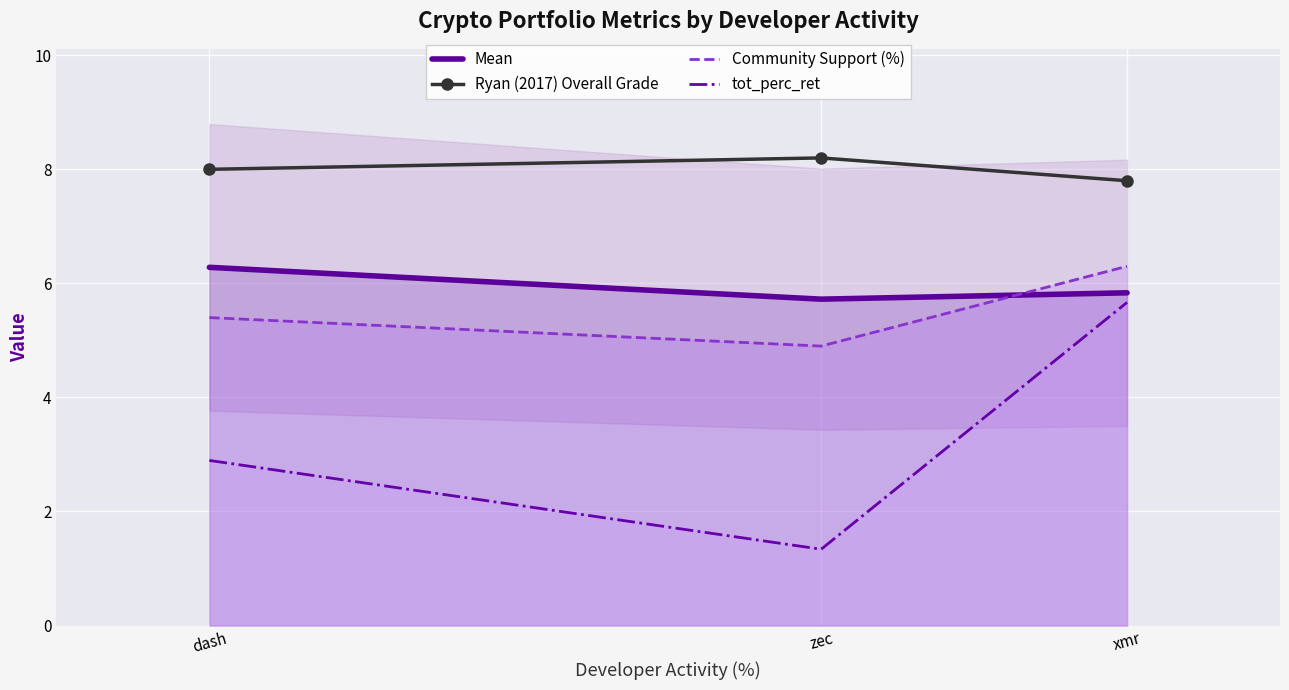

What is the average value of the Community Support (%) series?

5.5